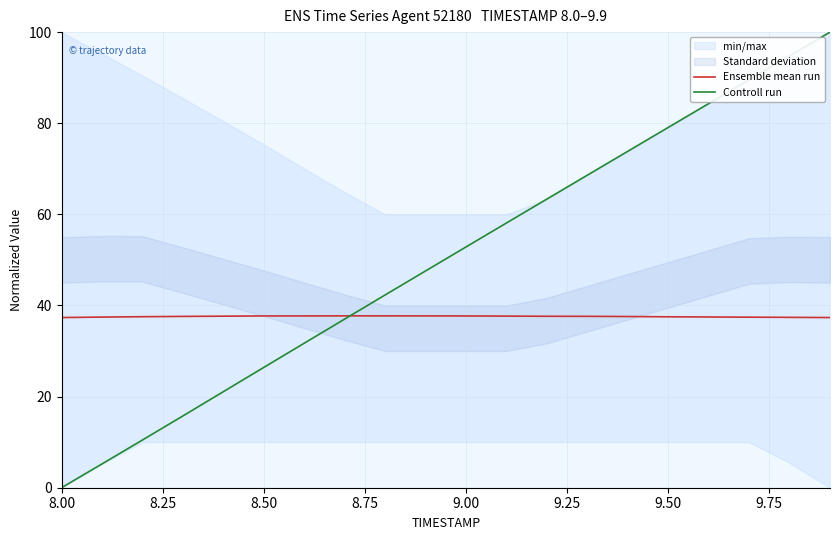

The Ensemble mean run series shows 58.9 at 8.00. True or false?

False